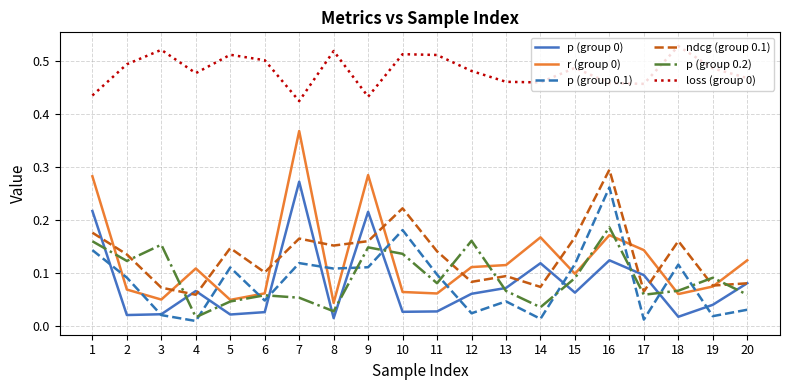

Is it true that p (group 0) equals 0.2 at 14?

False